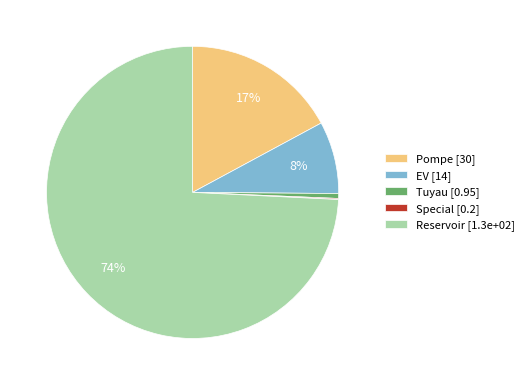

Is there any slice that represents more than half of the pie?

Yes